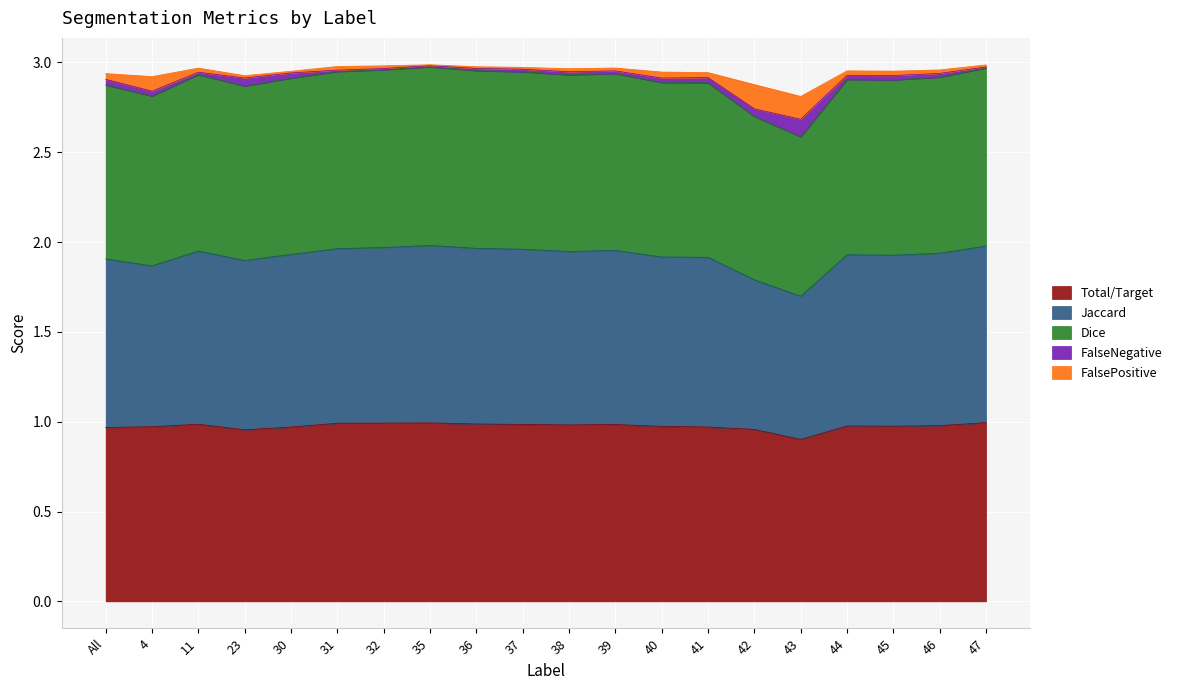

The value of Total/Target at 32 is 1.0. True or false?

True